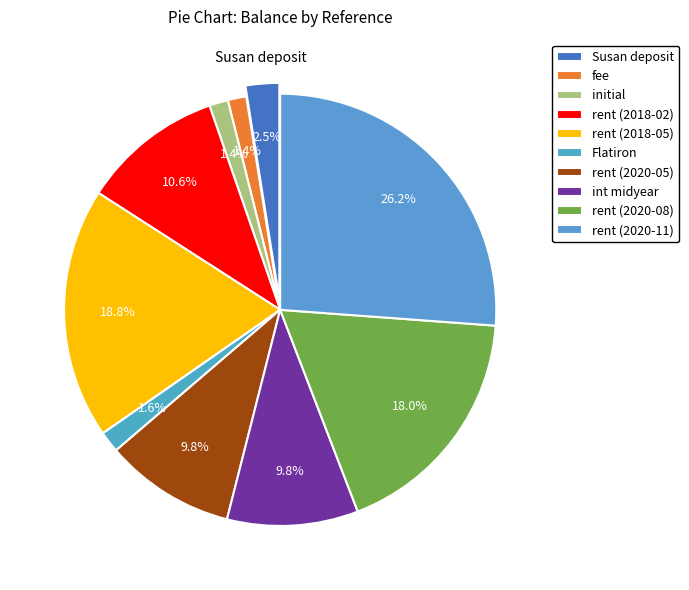

Does any single category account for the majority?

No